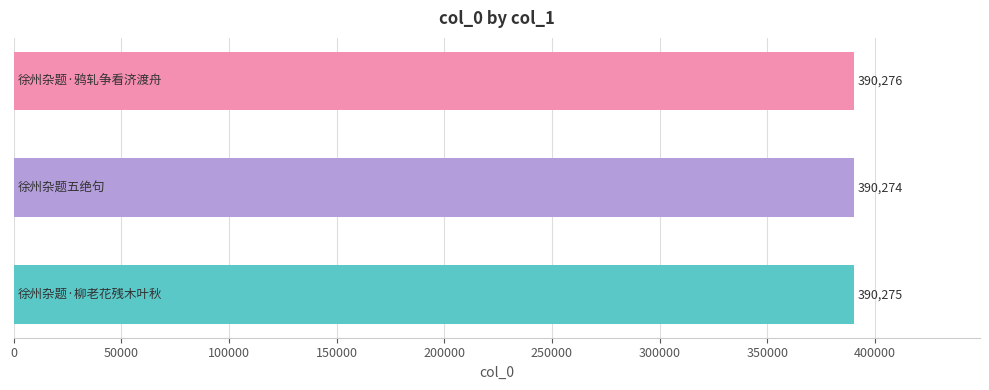

What is the smallest value displayed?

390274